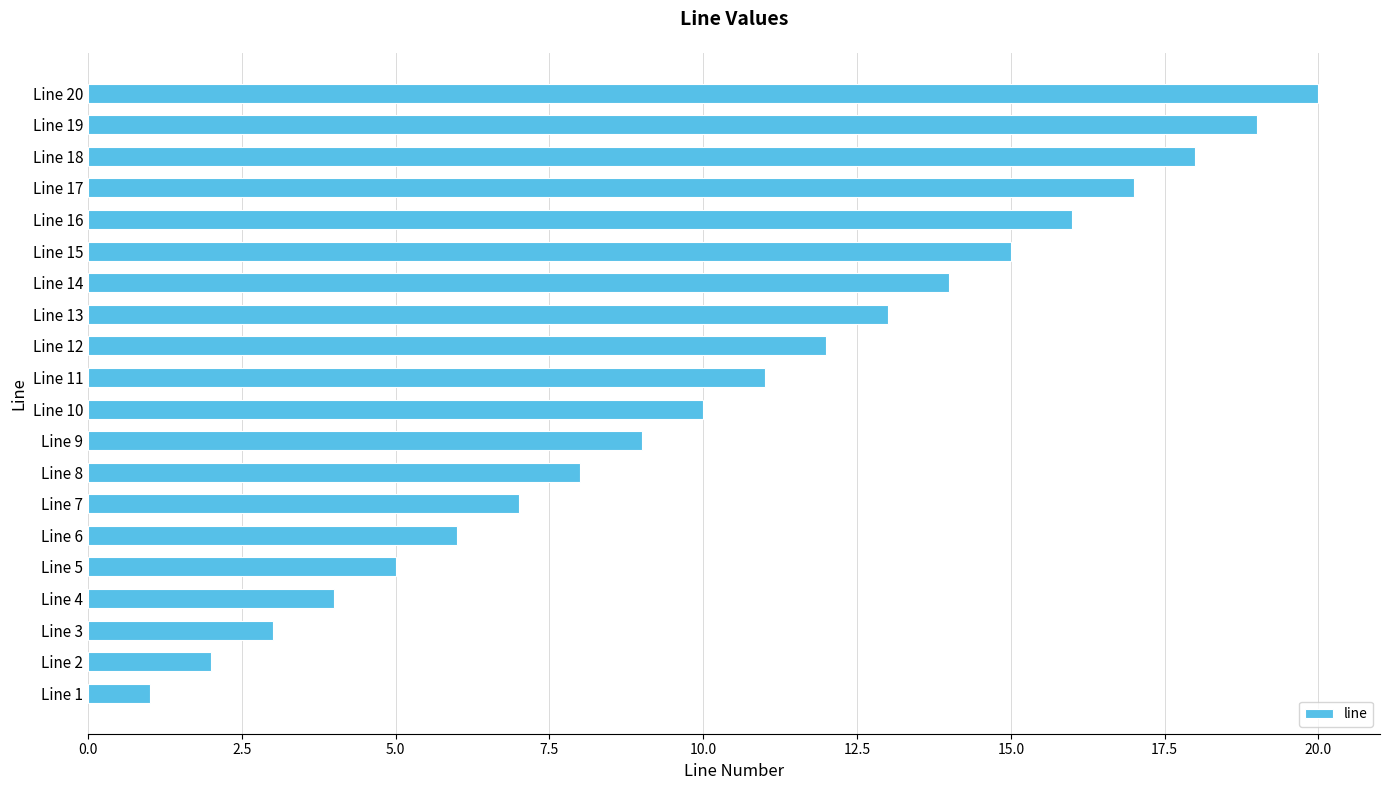

What is the sum of all values?

210